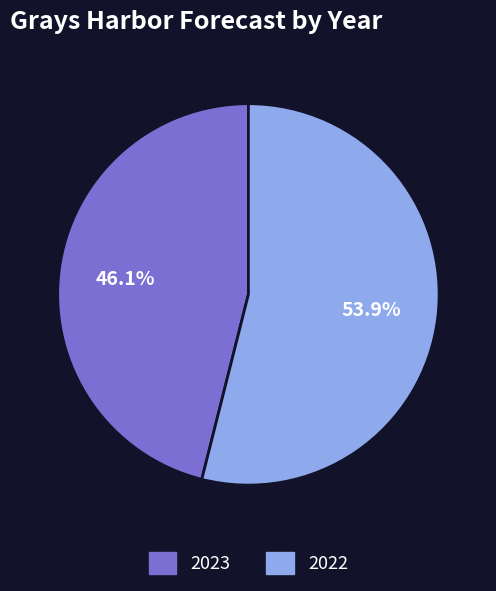

To the nearest percent, what portion does 2023 represent?

46%